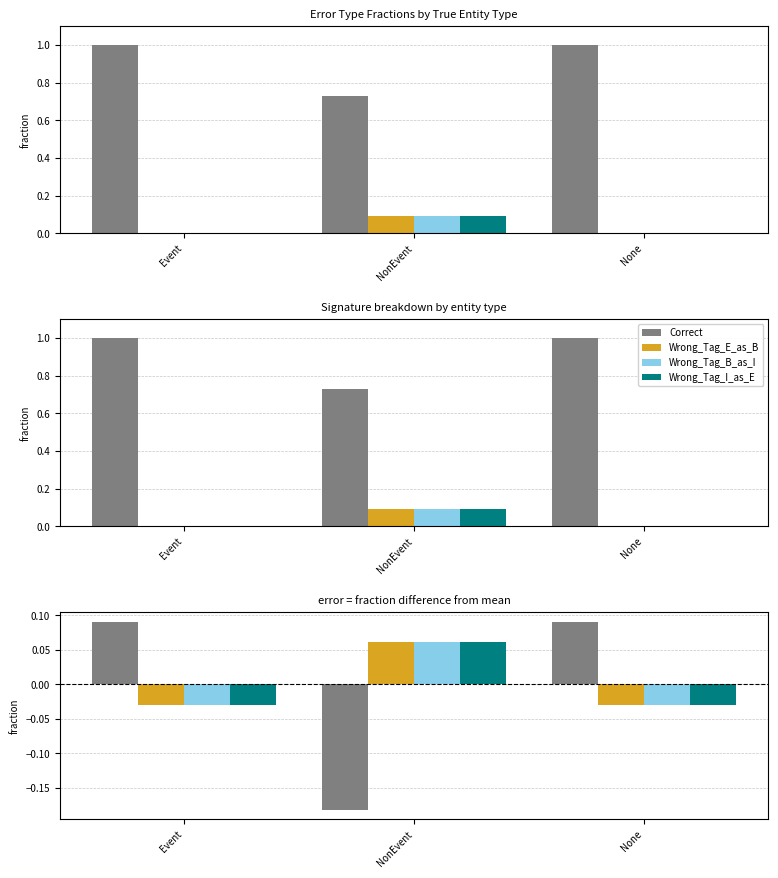

How many negative values does the Wrong_Tag_E_as_B series have?

2